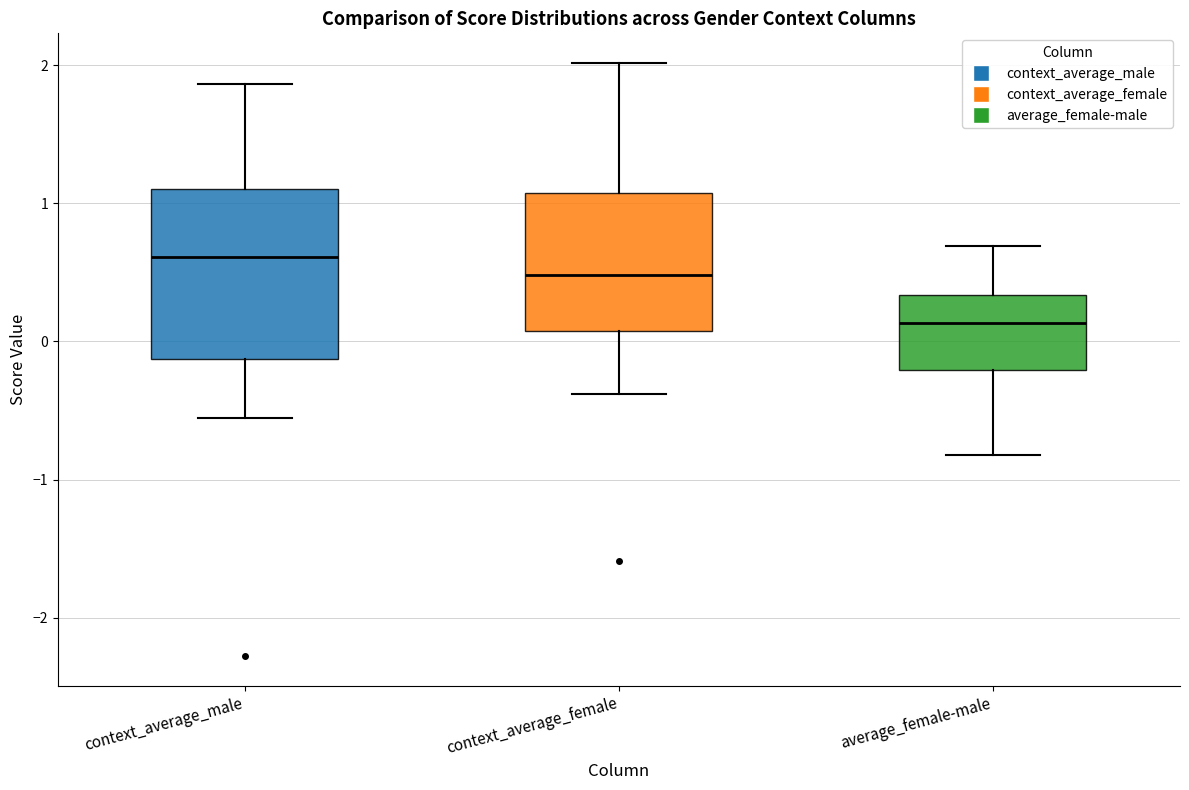

Which box has the lowest median line?

average_female-male